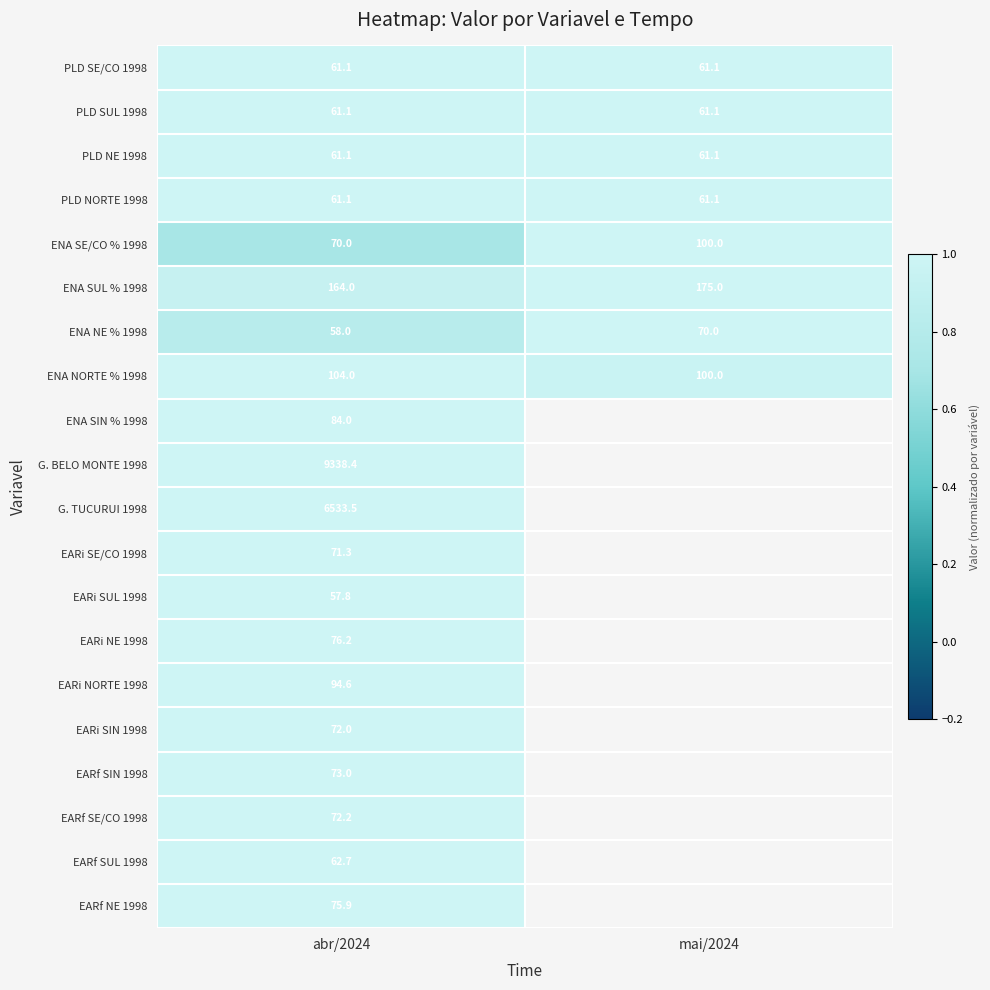

What is the difference between the highest and lowest values at abr/2024?

9280.6